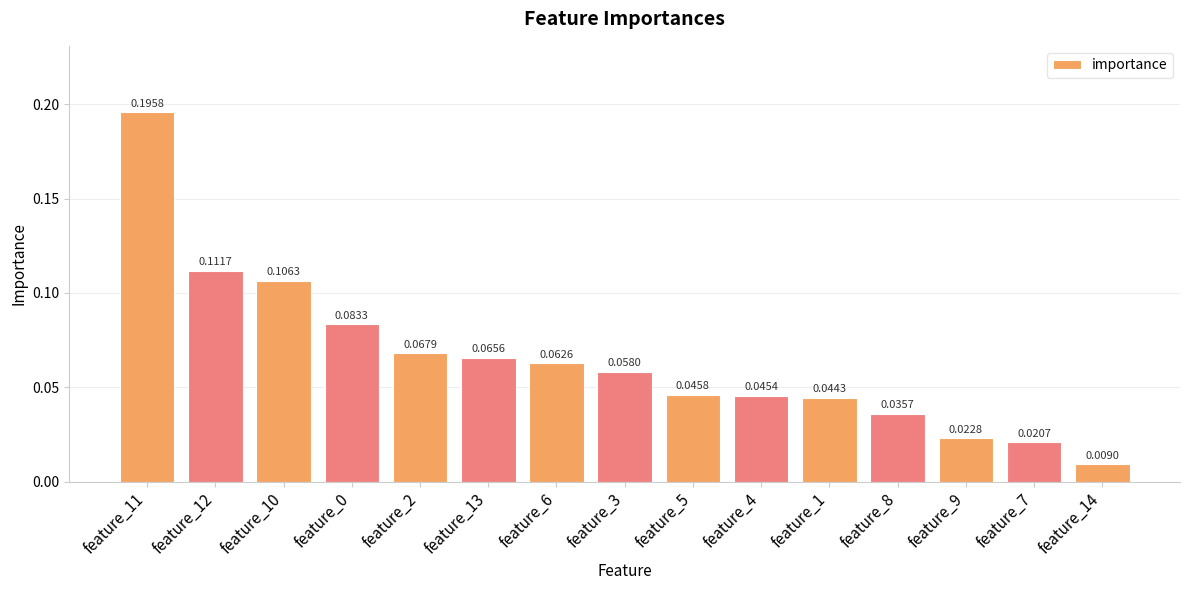

What is the sum of all values?

1.0